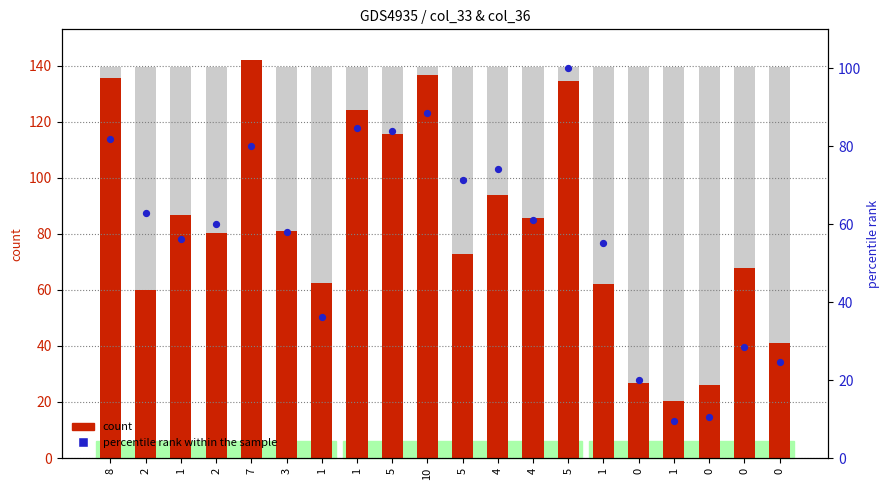

What is the total value across all series at 2?

118.9